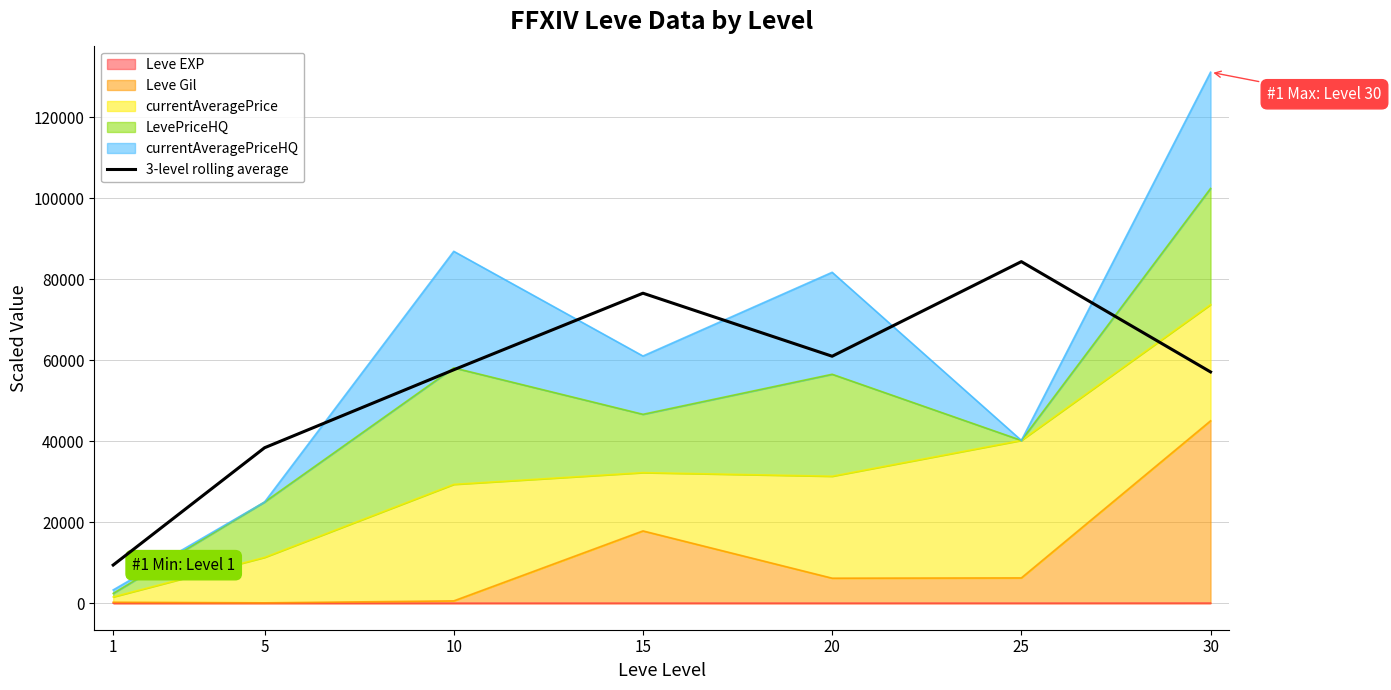

Reading left to right, extract all data points from this chart.

9416.5	38376.6	57628.0	76535.2	60971.5	84329.7	57097.1